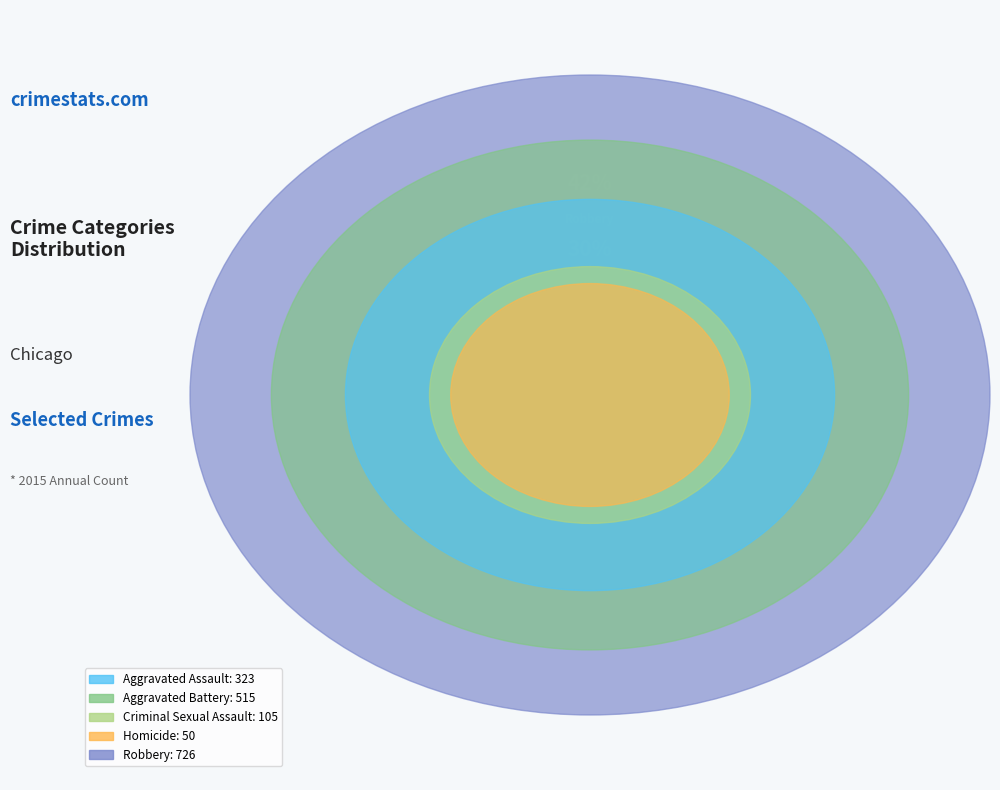

Rank the categories by value from highest to lowest.

Robbery, Aggravated Battery, Aggravated Assault, Criminal Sexual Assault, Homicide